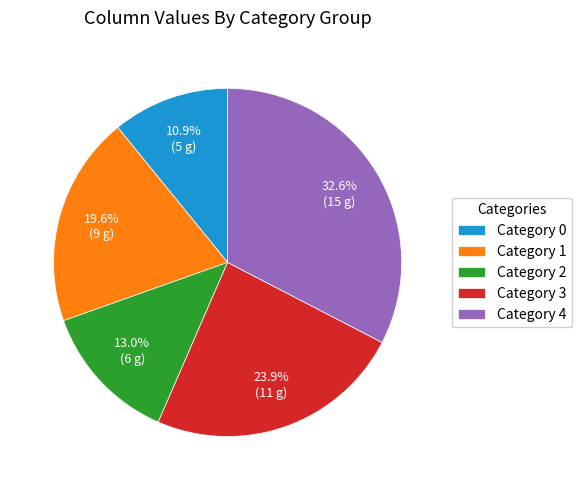

Approximately how many times larger is the value at Category 2 compared to Category 1?

0.7